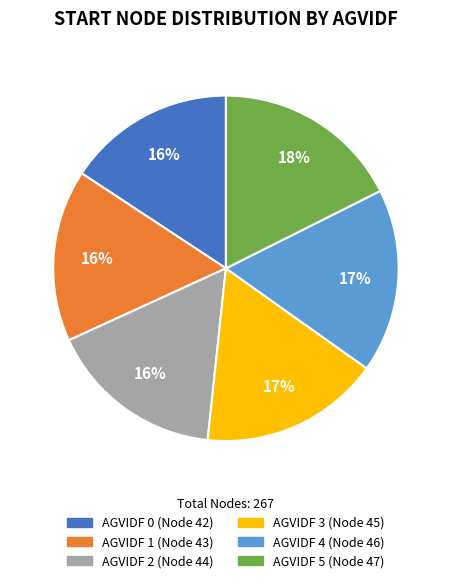

Is there any slice that represents more than half of the pie?

No